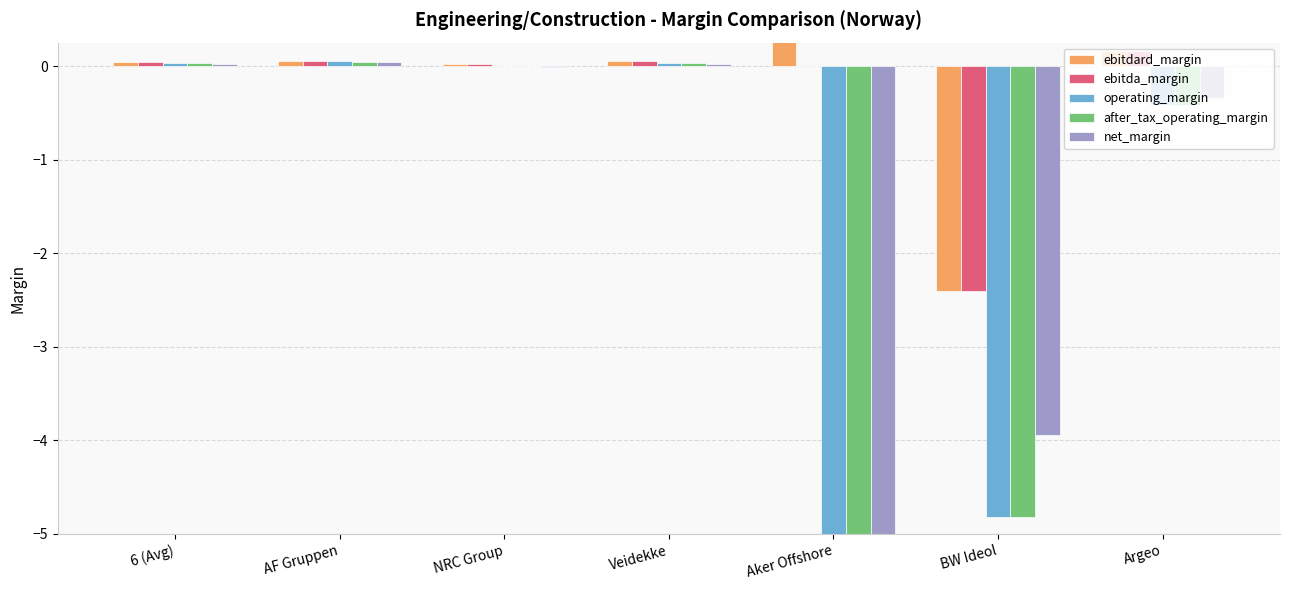

What is the sum of all ebitda_margin values?

-2.1